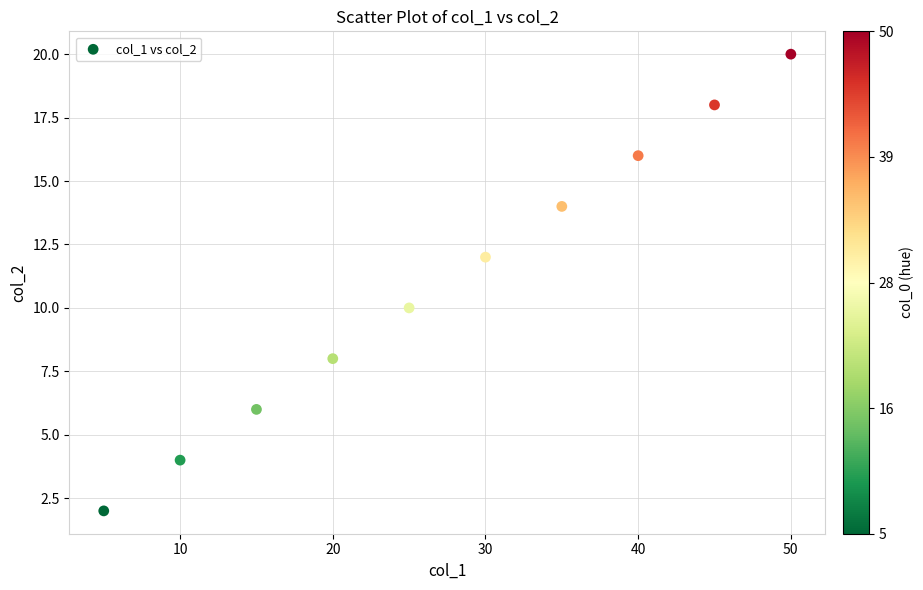

What is the range of X values (max minus min)?

45